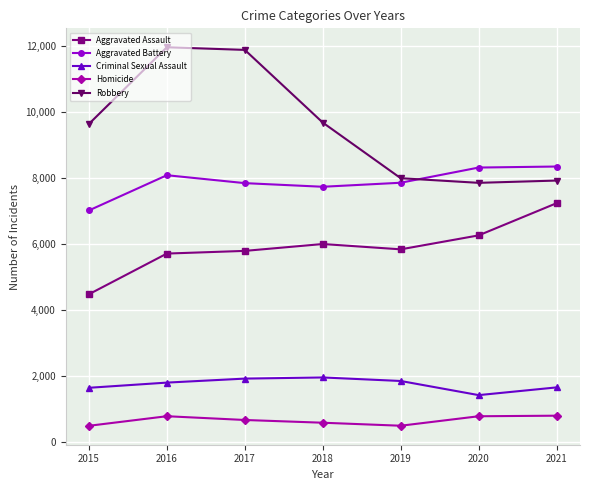

Where is the first local minimum for Robbery?

2020